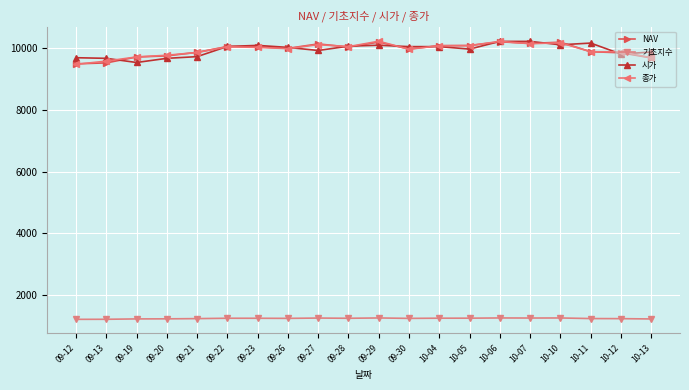

What is the label of the 3rd point from the right?

10-11